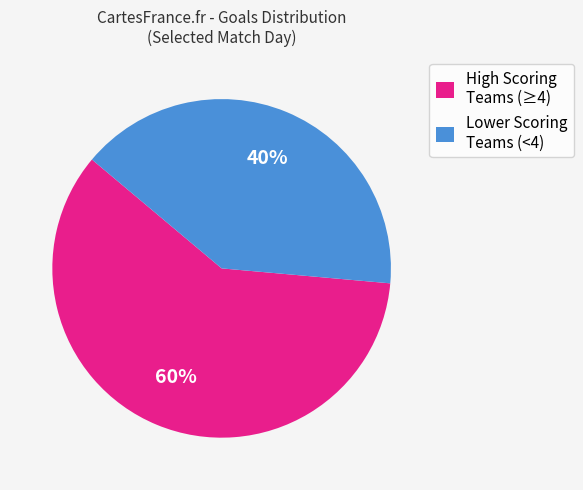

What is the smallest slice in the pie chart?

Lower Scoring Teams (<4)